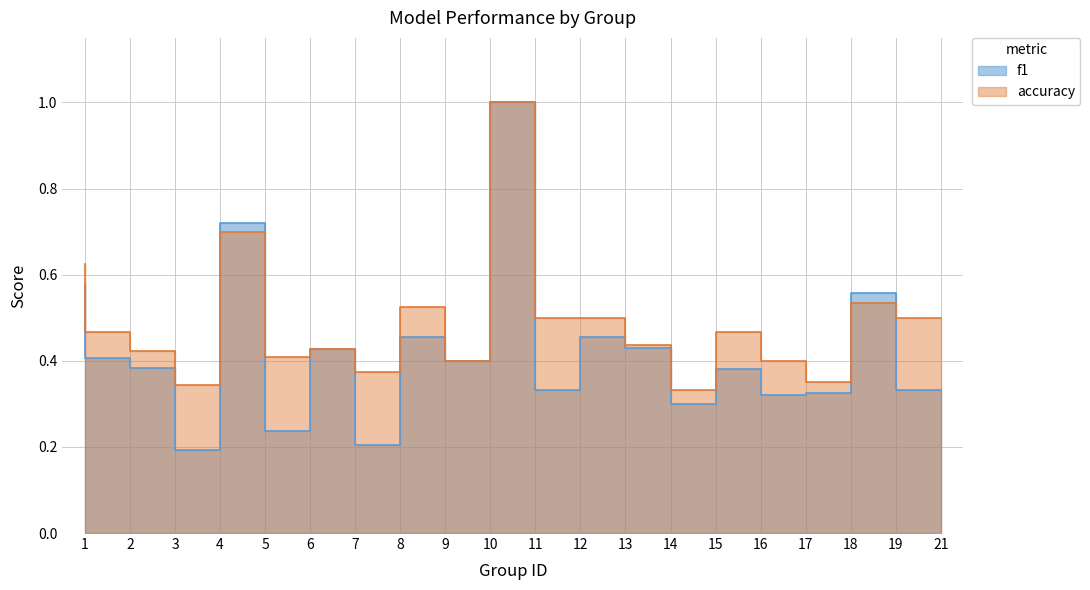

Reading right to left, what are all the values shown in this chart?

f1: 0.3	0.6	0.3	0.3	0.4	0.3	0.4	0.5	0.3	1.0	0.4	0.5	0.2	0.4	0.2	0.7	0.2	0.4	0.4	0.6
accuracy: 0.5	0.5	0.3	0.4	0.5	0.3	0.4	0.5	0.5	1.0	0.4	0.5	0.4	0.4	0.4	0.7	0.3	0.4	0.5	0.6